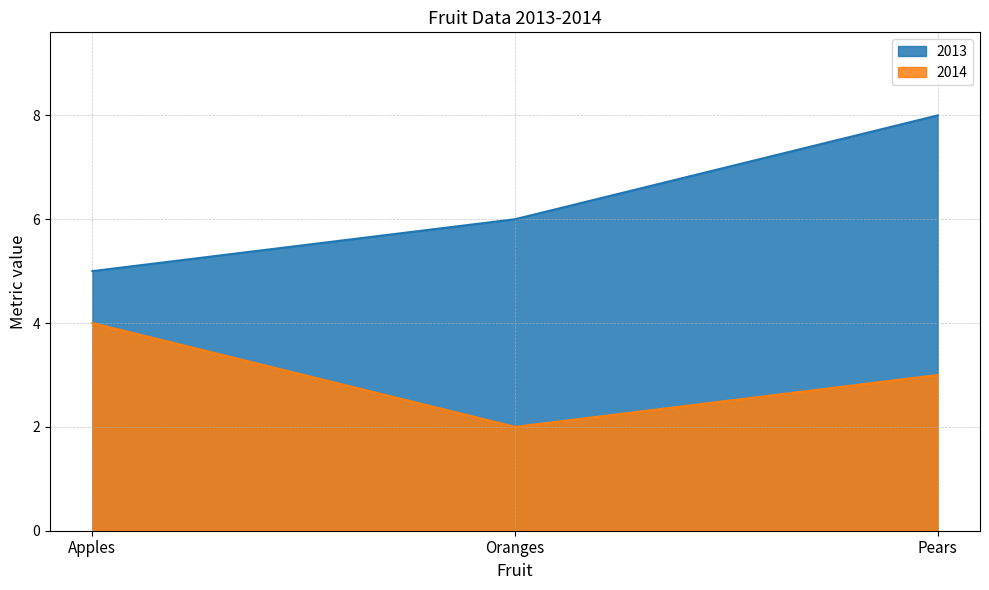

Count the number of categories in the chart.

3